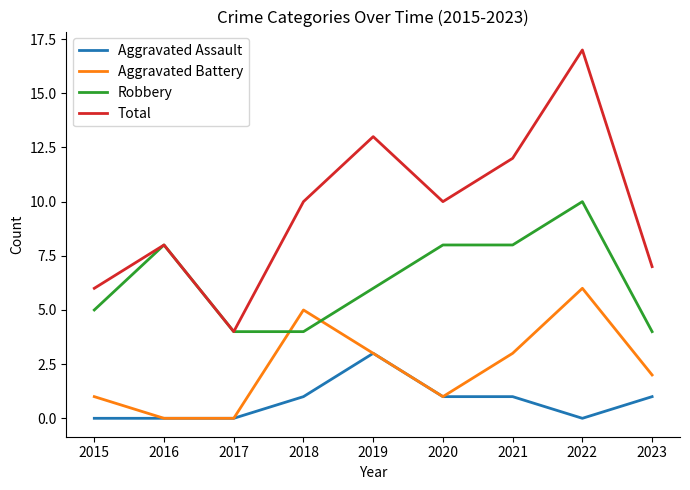

What is the average value of the Total series?

10